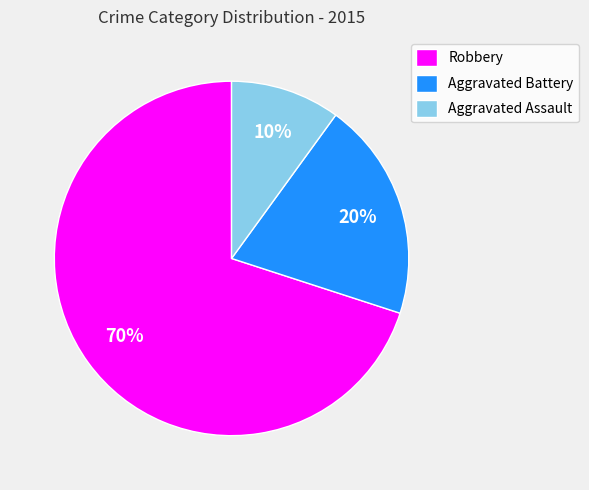

Rank the categories by value from lowest to highest.

Aggravated Assault, Aggravated Battery, Robbery